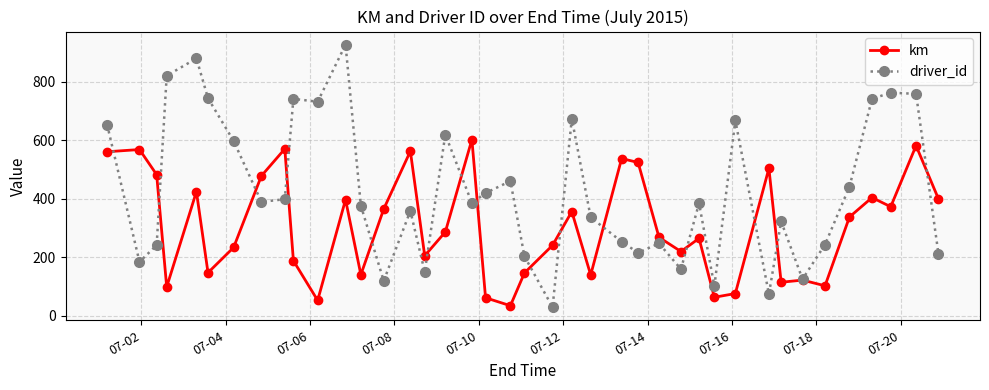

True or false: km has more than 2 interior local peaks.

True